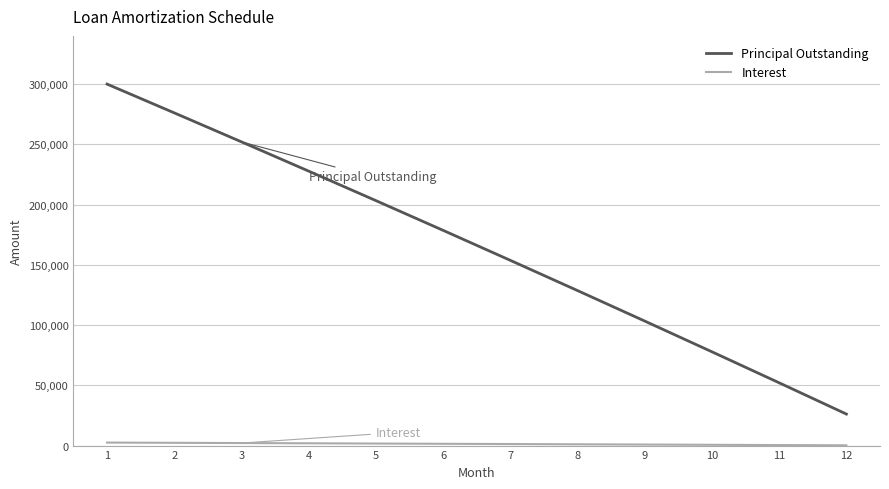

At which category is the sum across all series the highest?

1